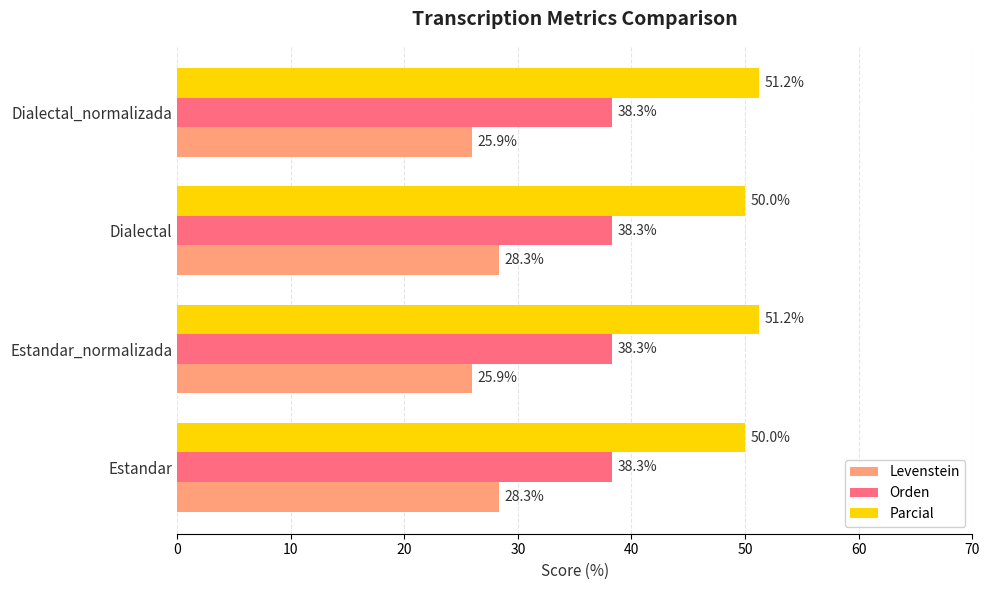

Which series has the largest range (max minus min)?

Levenstein